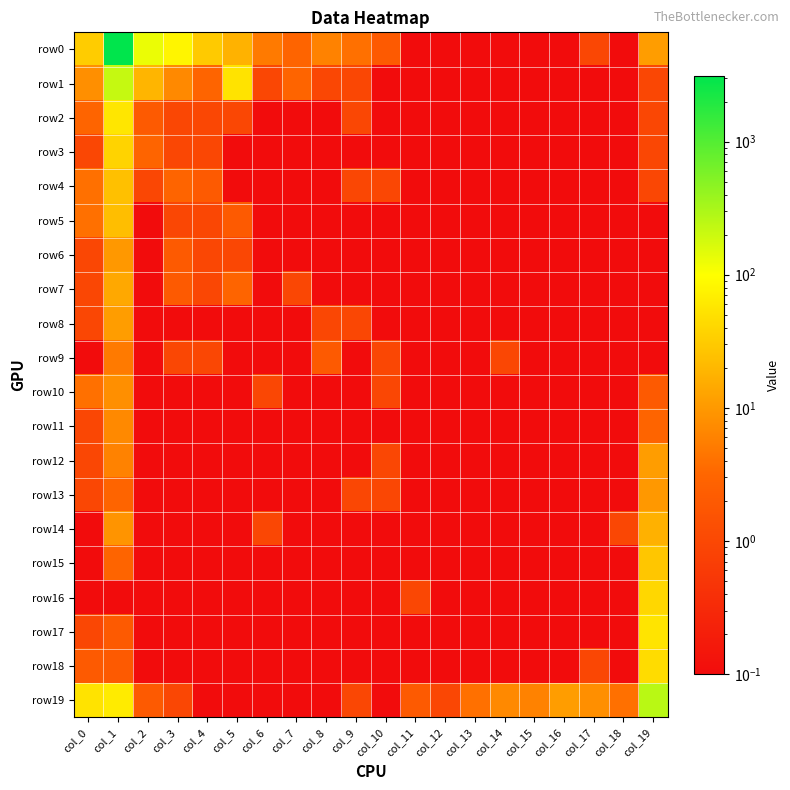

Reading left to right, list all the values displayed in this chart.

row0: col_0=32.0	col_1=3126.0	col_2=130.0	col_3=80.0	col_4=30.0	col_5=18.0	col_6=5.0	col_7=3.0	col_8=6.0	col_9=4.0	col_10=2.0	col_11=0.1	col_12=0.1	col_13=0.1	col_14=0.1	col_15=0.1	col_16=0.1	col_17=1.0	col_18=0.1	col_19=11.0
row1: col_0=8.0	col_1=215.0	col_2=19.0	col_3=7.0	col_4=3.0	col_5=53.0	col_6=1.0	col_7=3.0	col_8=1.0	col_9=1.0	col_10=0.1	col_11=0.1	col_12=0.1	col_13=0.1	col_14=0.1	col_15=0.1	col_16=0.1	col_17=0.1	col_18=0.1	col_19=1.0
row2: col_0=3.0	col_1=56.0	col_2=2.0	col_3=1.0	col_4=1.0	col_5=1.0	col_6=0.1	col_7=0.1	col_8=0.1	col_9=1.0	col_10=0.1	col_11=0.1	col_12=0.1	col_13=0.1	col_14=0.1	col_15=0.1	col_16=0.1	col_17=0.1	col_18=0.1	col_19=1.0
row3: col_0=1.0	col_1=37.0	col_2=3.0	col_3=1.0	col_4=1.0	col_5=0.1	col_6=0.1	col_7=0.1	col_8=0.1	col_9=0.1	col_10=0.1	col_11=0.1	col_12=0.1	col_13=0.1	col_14=0.1	col_15=0.1	col_16=0.1	col_17=0.1	col_18=0.1	col_19=1.0
row4: col_0=4.0	col_1=24.0	col_2=1.0	col_3=3.0	col_4=2.0	col_5=0.1	col_6=0.1	col_7=0.1	col_8=0.1	col_9=1.0	col_10=1.0	col_11=0.1	col_12=0.1	col_13=0.1	col_14=0.1	col_15=0.1	col_16=0.1	col_17=0.1	col_18=0.1	col_19=1.0
row5: col_0=4.0	col_1=23.0	col_2=0.1	col_3=1.0	col_4=1.0	col_5=2.0	col_6=0.1	col_7=0.1	col_8=0.1	col_9=0.1	col_10=0.1	col_11=0.1	col_12=0.1	col_13=0.1	col_14=0.1	col_15=0.1	col_16=0.1	col_17=0.1	col_18=0.1	col_19=0.1
row6: col_0=1.0	col_1=10.0	col_2=0.1	col_3=2.0	col_4=1.0	col_5=1.0	col_6=0.1	col_7=0.1	col_8=0.1	col_9=0.1	col_10=0.1	col_11=0.1	col_12=0.1	col_13=0.1	col_14=0.1	col_15=0.1	col_16=0.1	col_17=0.1	col_18=0.1	col_19=0.1
row7: col_0=1.0	col_1=14.0	col_2=0.1	col_3=2.0	col_4=1.0	col_5=3.0	col_6=0.1	col_7=1.0	col_8=0.1	col_9=0.1	col_10=0.1	col_11=0.1	col_12=0.1	col_13=0.1	col_14=0.1	col_15=0.1	col_16=0.1	col_17=0.1	col_18=0.1	col_19=0.1
row8: col_0=1.0	col_1=11.0	col_2=0.1	col_3=0.1	col_4=0.1	col_5=0.1	col_6=0.1	col_7=0.1	col_8=1.0	col_9=1.0	col_10=0.1	col_11=0.1	col_12=0.1	col_13=0.1	col_14=0.1	col_15=0.1	col_16=0.1	col_17=0.1	col_18=0.1	col_19=0.1
row9: col_0=0.1	col_1=5.0	col_2=0.1	col_3=1.0	col_4=1.0	col_5=0.1	col_6=0.1	col_7=0.1	col_8=2.0	col_9=0.1	col_10=1.0	col_11=0.1	col_12=0.1	col_13=0.1	col_14=1.0	col_15=0.1	col_16=0.1	col_17=0.1	col_18=0.1	col_19=0.1
row10: col_0=4.0	col_1=8.0	col_2=0.1	col_3=0.1	col_4=0.1	col_5=0.1	col_6=1.0	col_7=0.1	col_8=0.1	col_9=0.1	col_10=1.0	col_11=0.1	col_12=0.1	col_13=0.1	col_14=0.1	col_15=0.1	col_16=0.1	col_17=0.1	col_18=0.1	col_19=2.0
row11: col_0=1.0	col_1=7.0	col_2=0.1	col_3=0.1	col_4=0.1	col_5=0.1	col_6=0.1	col_7=0.1	col_8=0.1	col_9=0.1	col_10=0.1	col_11=0.1	col_12=0.1	col_13=0.1	col_14=0.1	col_15=0.1	col_16=0.1	col_17=0.1	col_18=0.1	col_19=3.0
row12: col_0=1.0	col_1=6.0	col_2=0.1	col_3=0.1	col_4=0.1	col_5=0.1	col_6=0.1	col_7=0.1	col_8=0.1	col_9=0.1	col_10=1.0	col_11=0.1	col_12=0.1	col_13=0.1	col_14=0.1	col_15=0.1	col_16=0.1	col_17=0.1	col_18=0.1	col_19=11.0
row13: col_0=1.0	col_1=3.0	col_2=0.1	col_3=0.1	col_4=0.1	col_5=0.1	col_6=0.1	col_7=0.1	col_8=0.1	col_9=1.0	col_10=1.0	col_11=0.1	col_12=0.1	col_13=0.1	col_14=0.1	col_15=0.1	col_16=0.1	col_17=0.1	col_18=0.1	col_19=10.0
row14: col_0=0.1	col_1=9.0	col_2=0.1	col_3=0.1	col_4=0.1	col_5=0.1	col_6=1.0	col_7=0.1	col_8=0.1	col_9=0.1	col_10=0.1	col_11=0.1	col_12=0.1	col_13=0.1	col_14=0.1	col_15=0.1	col_16=0.1	col_17=0.1	col_18=1.0	col_19=17.0
row15: col_0=0.1	col_1=3.0	col_2=0.1	col_3=0.1	col_4=0.1	col_5=0.1	col_6=0.1	col_7=0.1	col_8=0.1	col_9=0.1	col_10=0.1	col_11=0.1	col_12=0.1	col_13=0.1	col_14=0.1	col_15=0.1	col_16=0.1	col_17=0.1	col_18=0.1	col_19=28.0
row16: col_0=0.1	col_1=0.1	col_2=0.1	col_3=0.1	col_4=0.1	col_5=0.1	col_6=0.1	col_7=0.1	col_8=0.1	col_9=0.1	col_10=0.1	col_11=1.0	col_12=0.1	col_13=0.1	col_14=0.1	col_15=0.1	col_16=0.1	col_17=0.1	col_18=0.1	col_19=41.0
row17: col_0=1.0	col_1=2.0	col_2=0.1	col_3=0.1	col_4=0.1	col_5=0.1	col_6=0.1	col_7=0.1	col_8=0.1	col_9=0.1	col_10=0.1	col_11=0.1	col_12=0.1	col_13=0.1	col_14=0.1	col_15=0.1	col_16=0.1	col_17=0.1	col_18=0.1	col_19=54.0
row18: col_0=2.0	col_1=2.0	col_2=0.1	col_3=0.1	col_4=0.1	col_5=0.1	col_6=0.1	col_7=0.1	col_8=0.1	col_9=0.1	col_10=0.1	col_11=0.1	col_12=0.1	col_13=0.1	col_14=0.1	col_15=0.1	col_16=0.1	col_17=1.0	col_18=0.1	col_19=45.0
row19: col_0=53.0	col_1=64.0	col_2=2.0	col_3=1.0	col_4=0.1	col_5=0.1	col_6=0.1	col_7=0.1	col_8=0.1	col_9=1.0	col_10=0.1	col_11=2.0	col_12=1.0	col_13=4.0	col_14=7.0	col_15=6.0	col_16=11.0	col_17=8.0	col_18=4.0	col_19=251.0